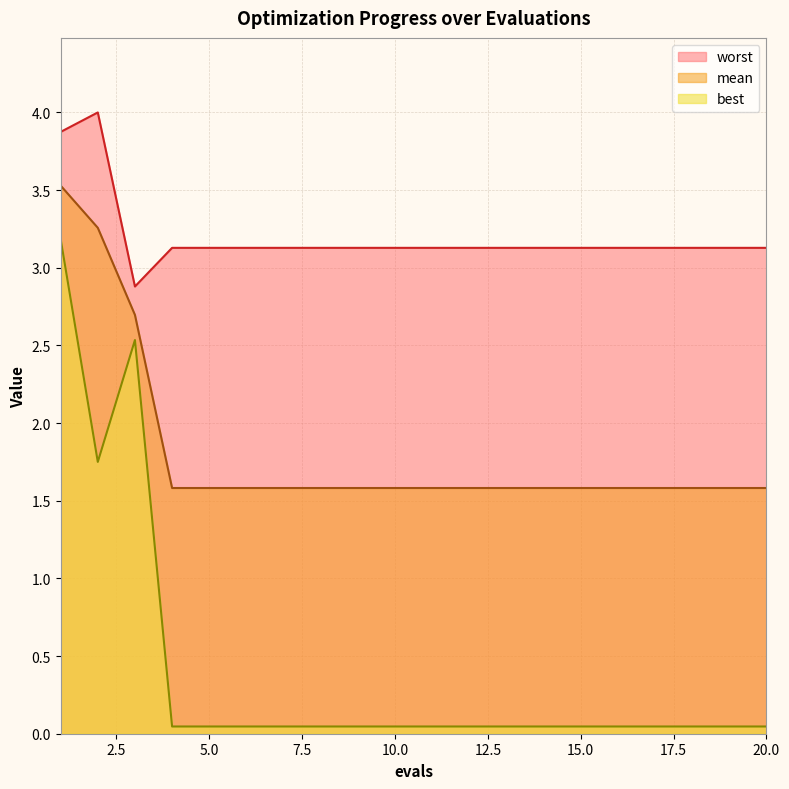

Which series changed the most between 16 and 17?

mean